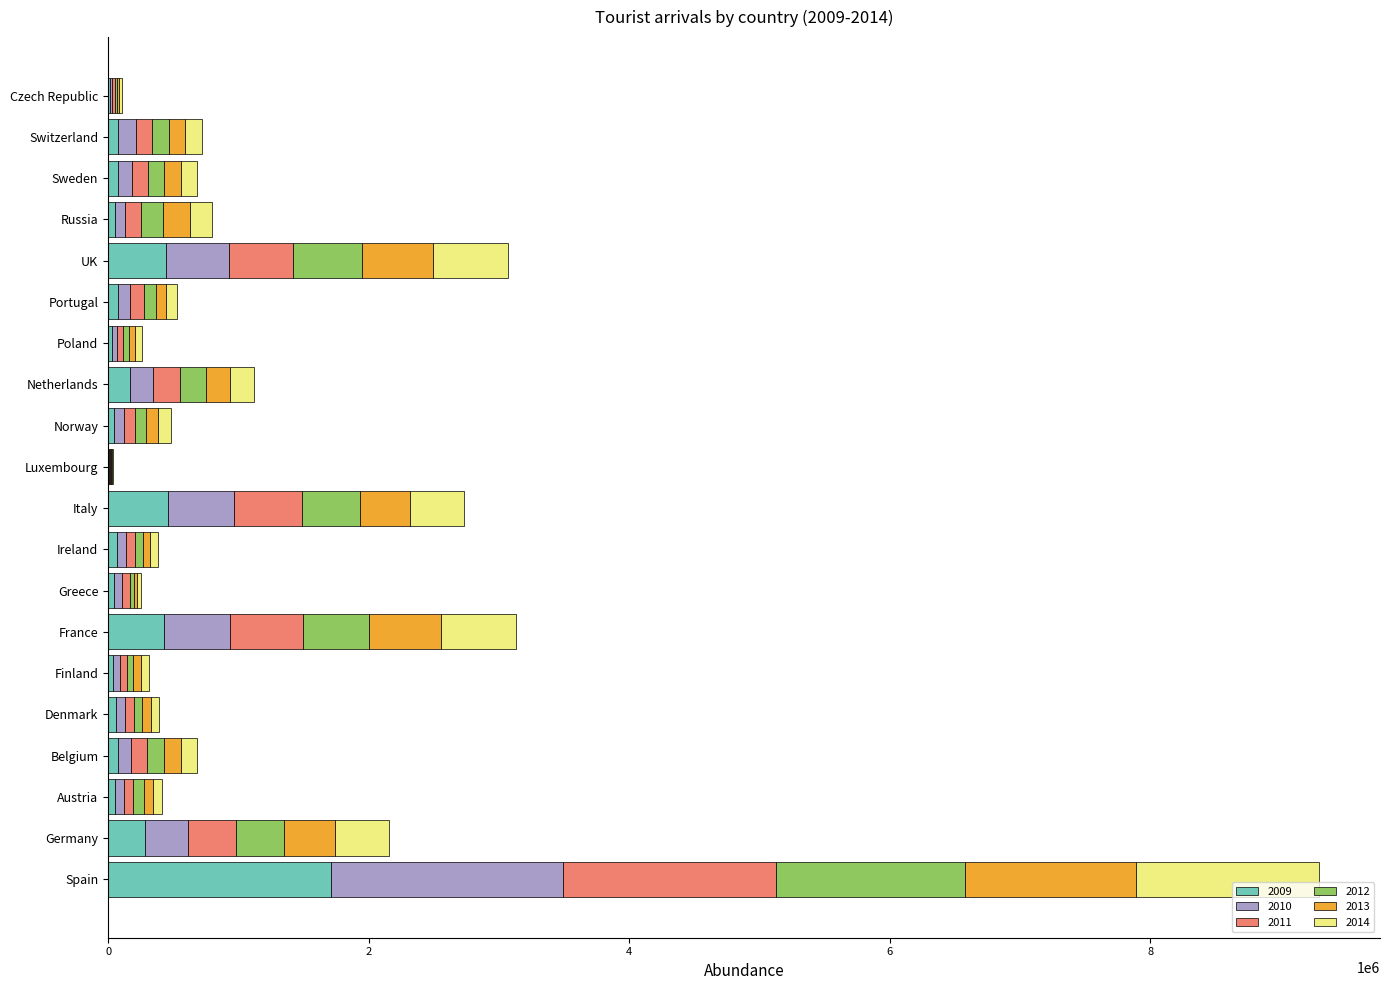

What are all the series names shown in the legend?

2009, 2010, 2011, 2012, 2013, 2014